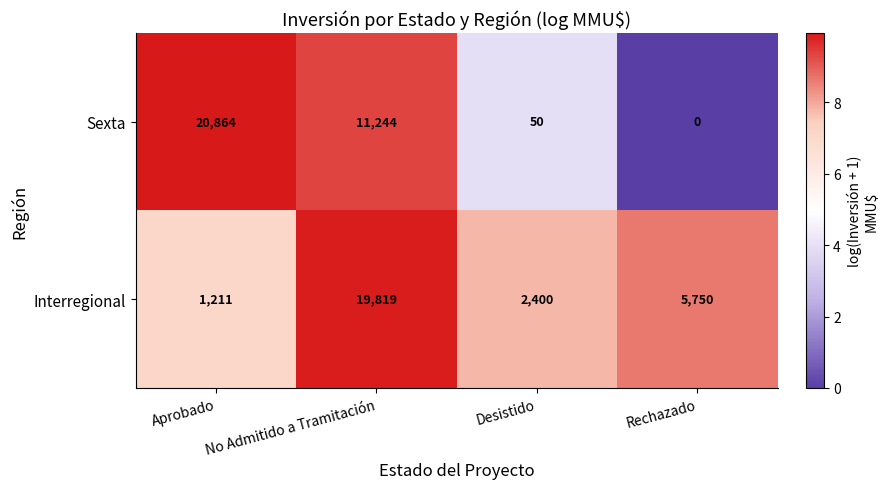

What is the sum of the Sexta values at Rechazado and Aprobado?

20864